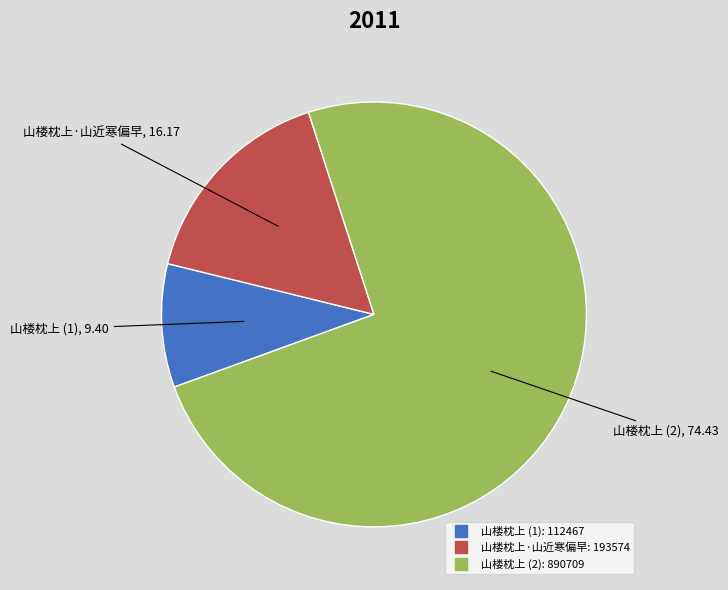

To the nearest percent, what is the difference between the 山楼枕上 and 山楼枕上·山近寒偏早 slice percentages?

58%